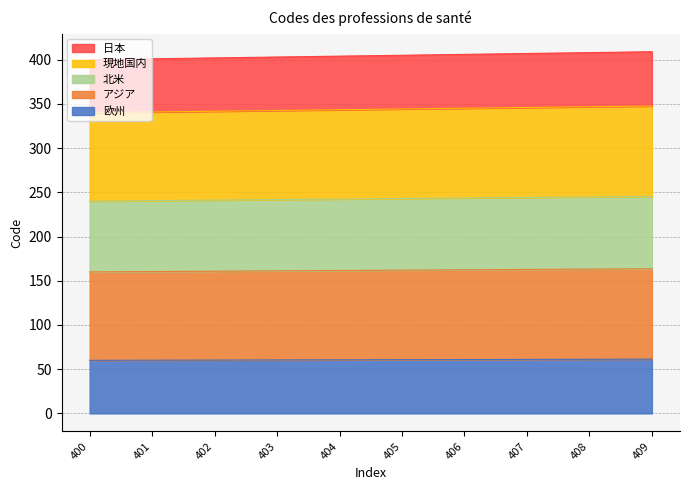

True or false: there are more than 1 points higher than both neighbors.

False